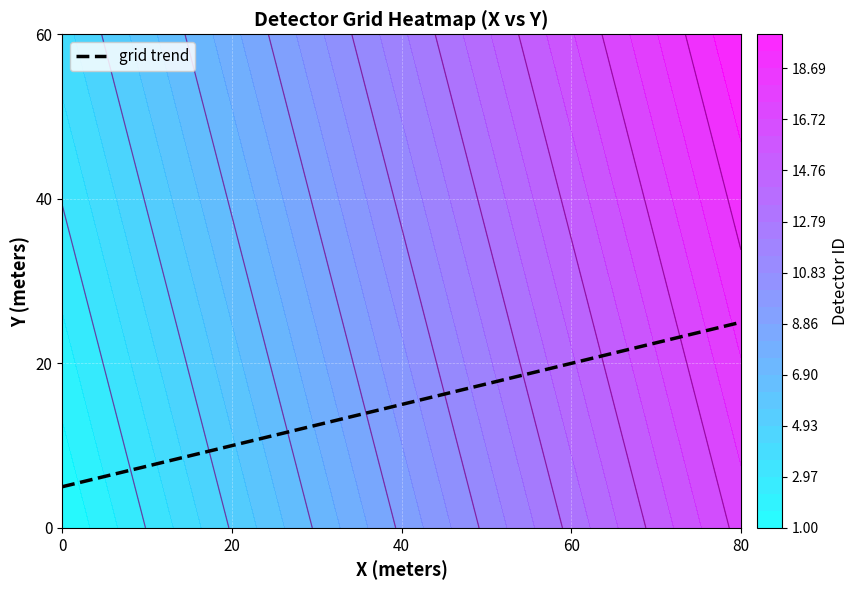

What is the sum of all values?

75